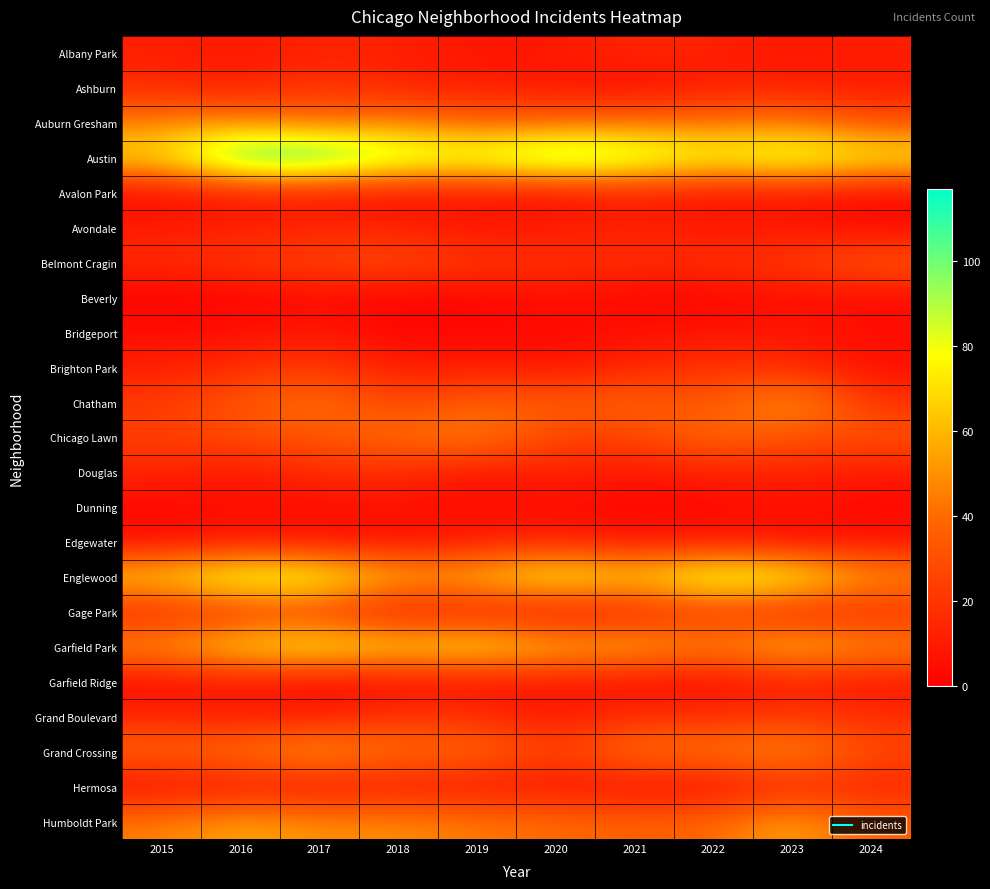

Which has a higher value, 2015 or 2020?

2015